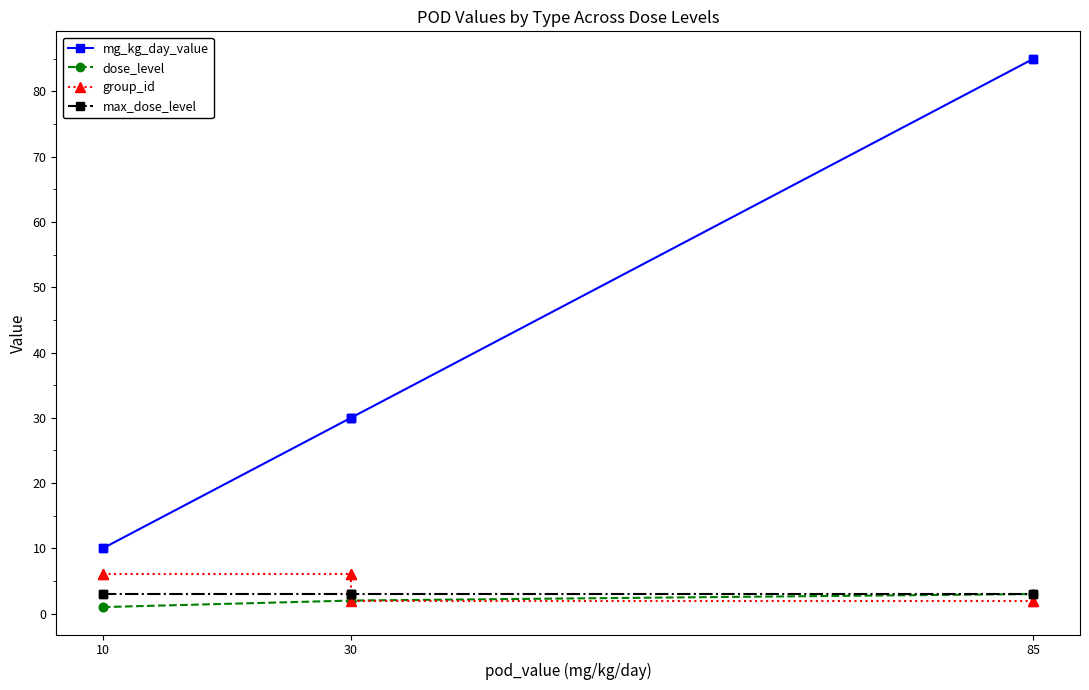

How many lines are shown in the chart?

4